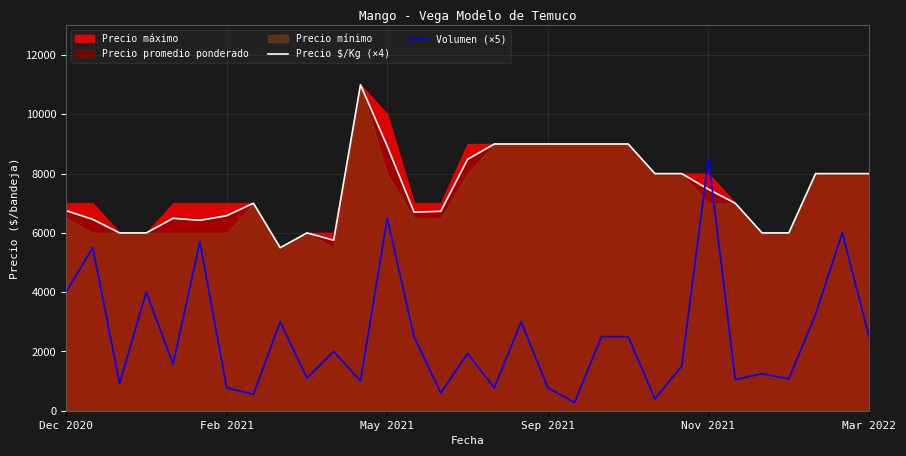

Which series ends up on top after the final intersection of Precio $/Kg (×4) and Volumen (×5)?

Precio $/Kg (×4)